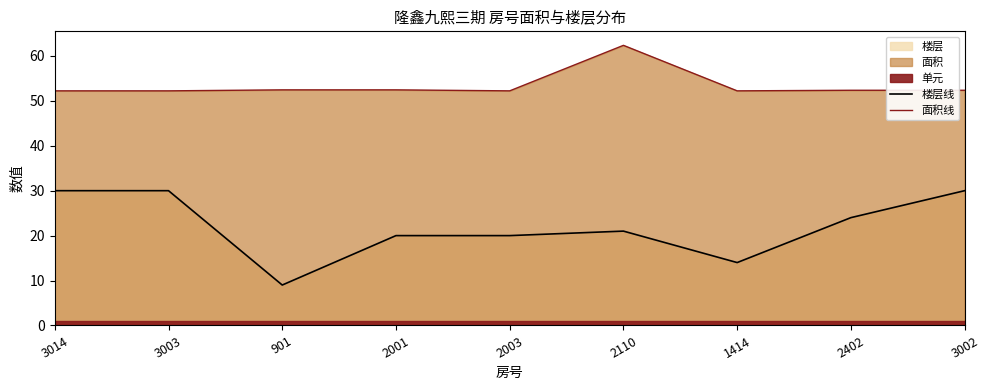

The 楼层线 series shows 8.4 at 2003. True or false?

False